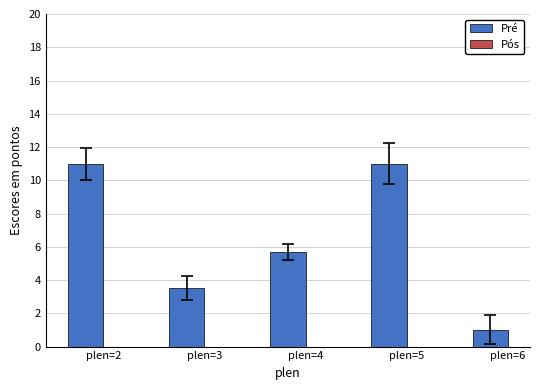

What is the sum of the values at plen=6 and plen=4?

6.7